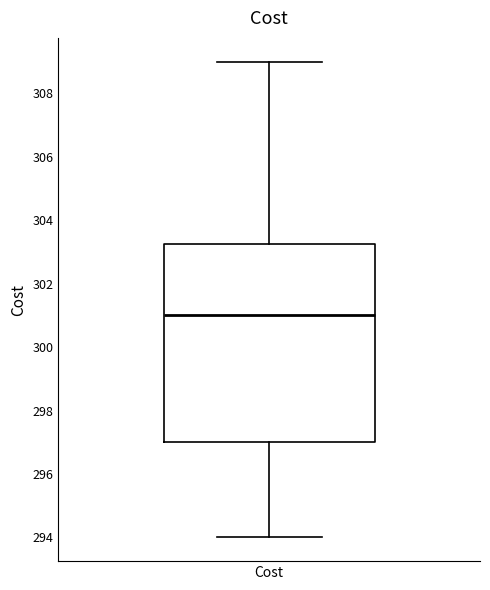

Read this box plot against the y-axis: the position of the median line, the range covered by the box, and the ends of both whiskers. The values are not printed on the chart, so give them approximately, as read against the axis.

median 301.0, box 297.0 to 303.2, whiskers 294.0 to 309.0